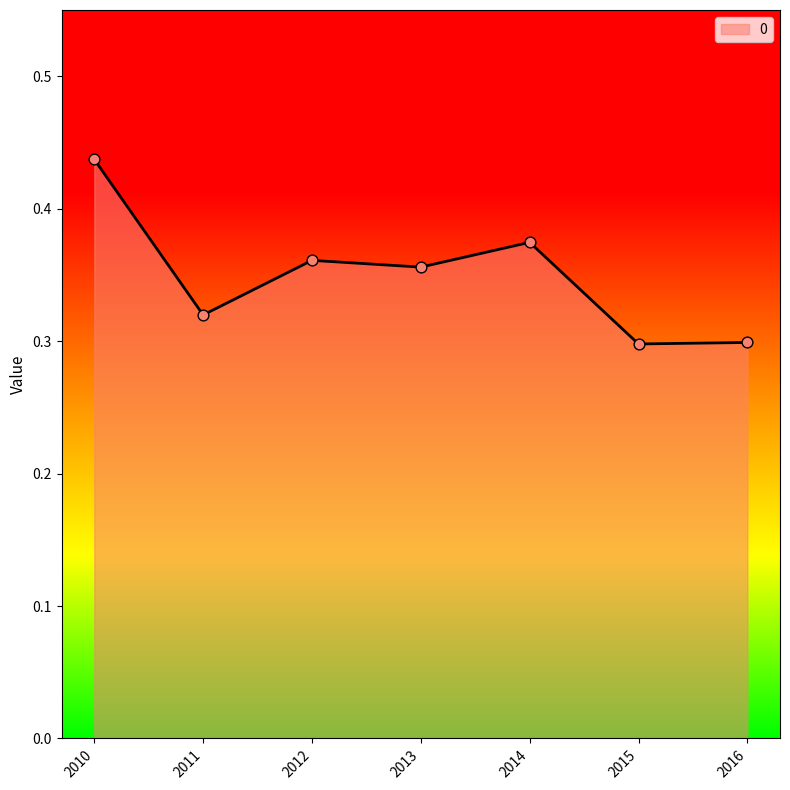

Is it true that the value at 2015 is 0.5?

False